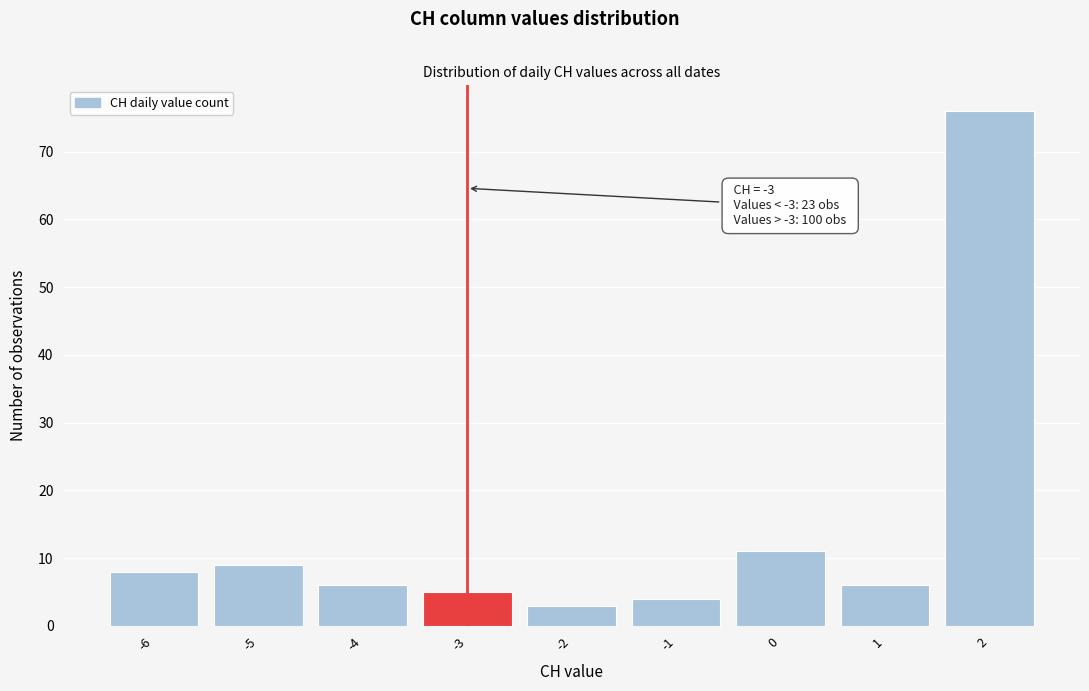

Which range on the x-axis has the tallest bar?

1.5 to 2.5